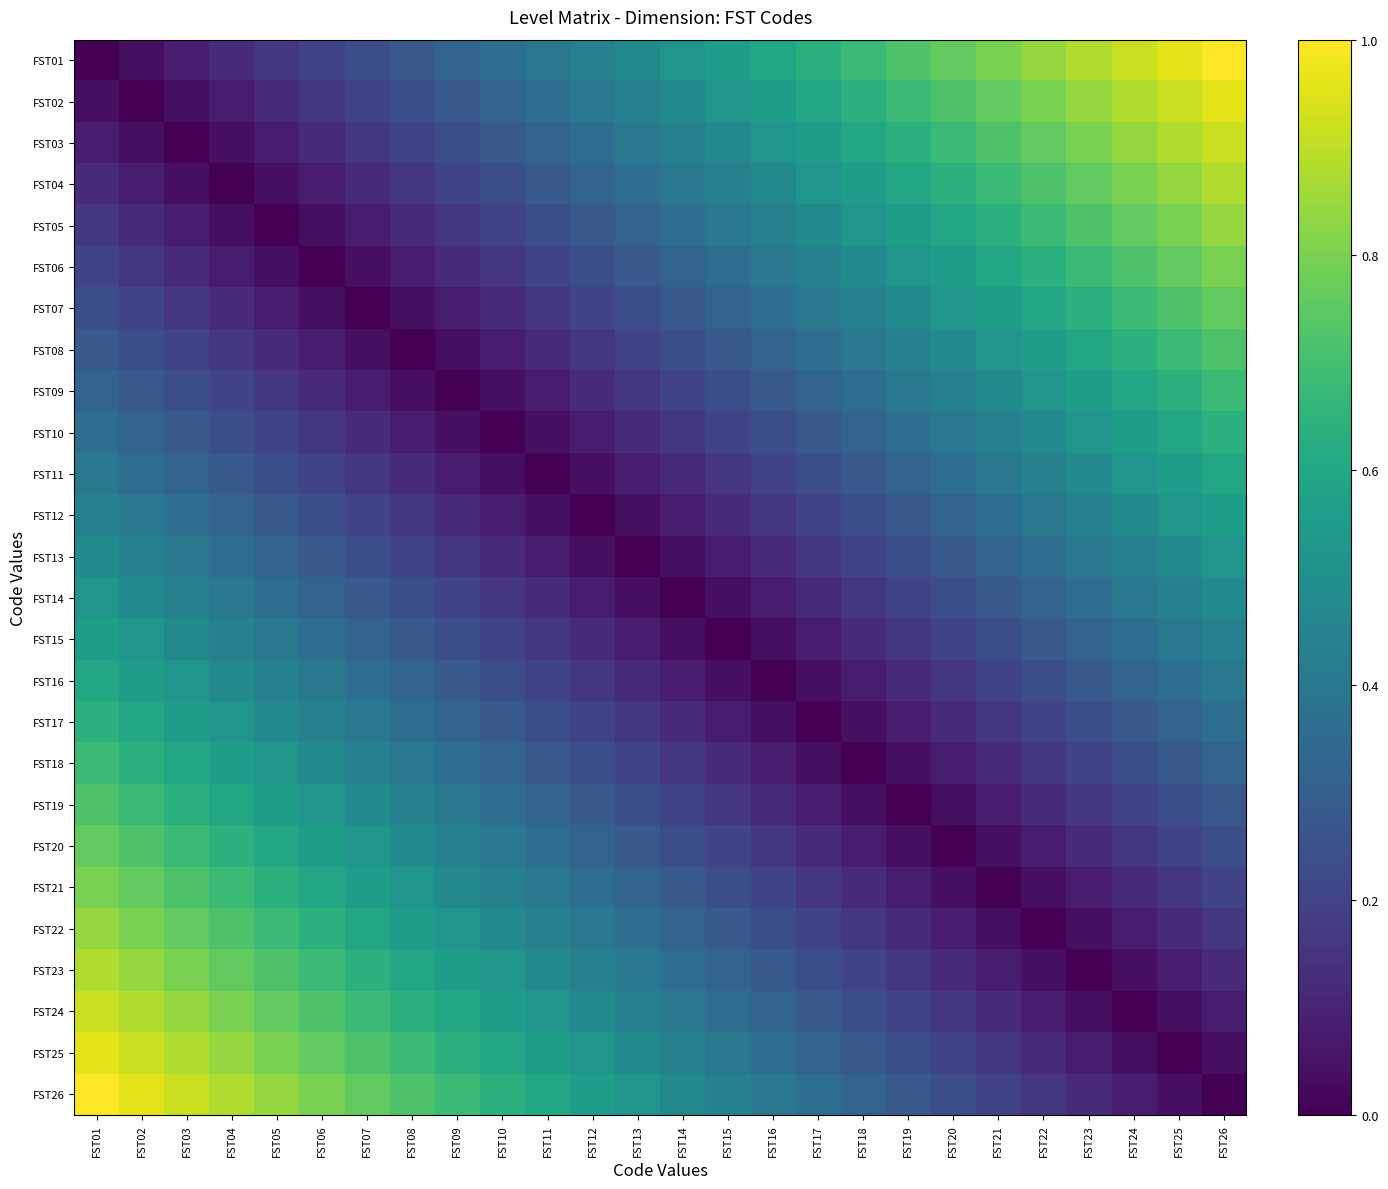

How many data points does each series have?

26